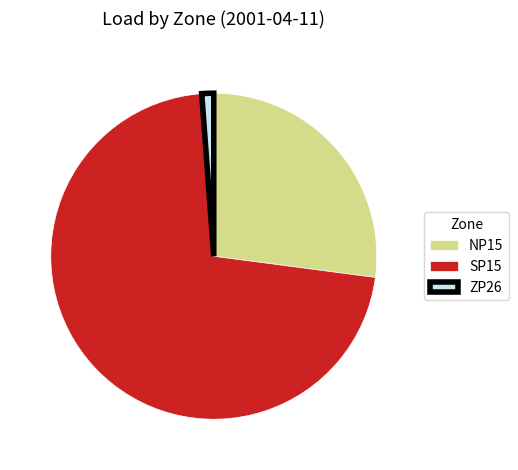

What is the smallest slice in the pie chart?

ZP26